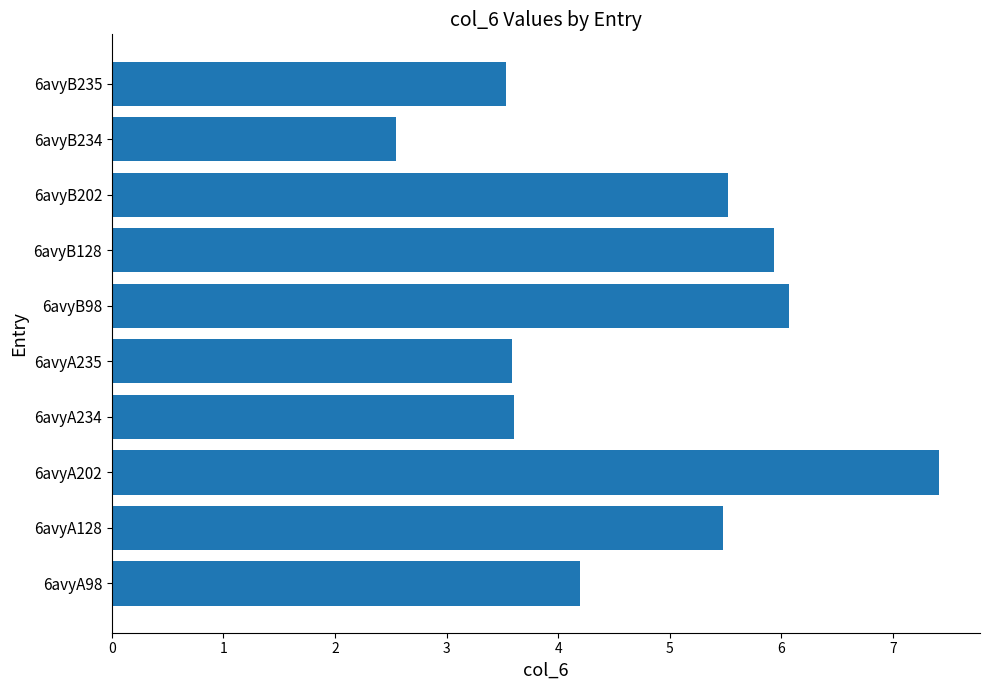

What is the maximum value shown in the chart?

7.4